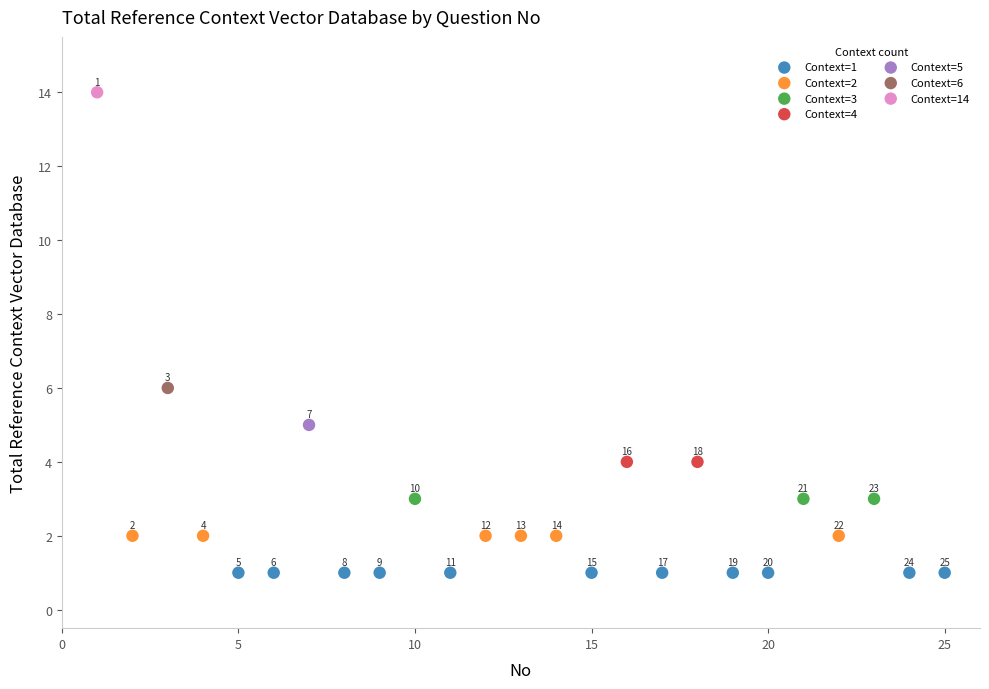

What are all the series names shown in the legend?

Context=1, Context=2, Context=3, Context=4, Context=5, Context=6, Context=14